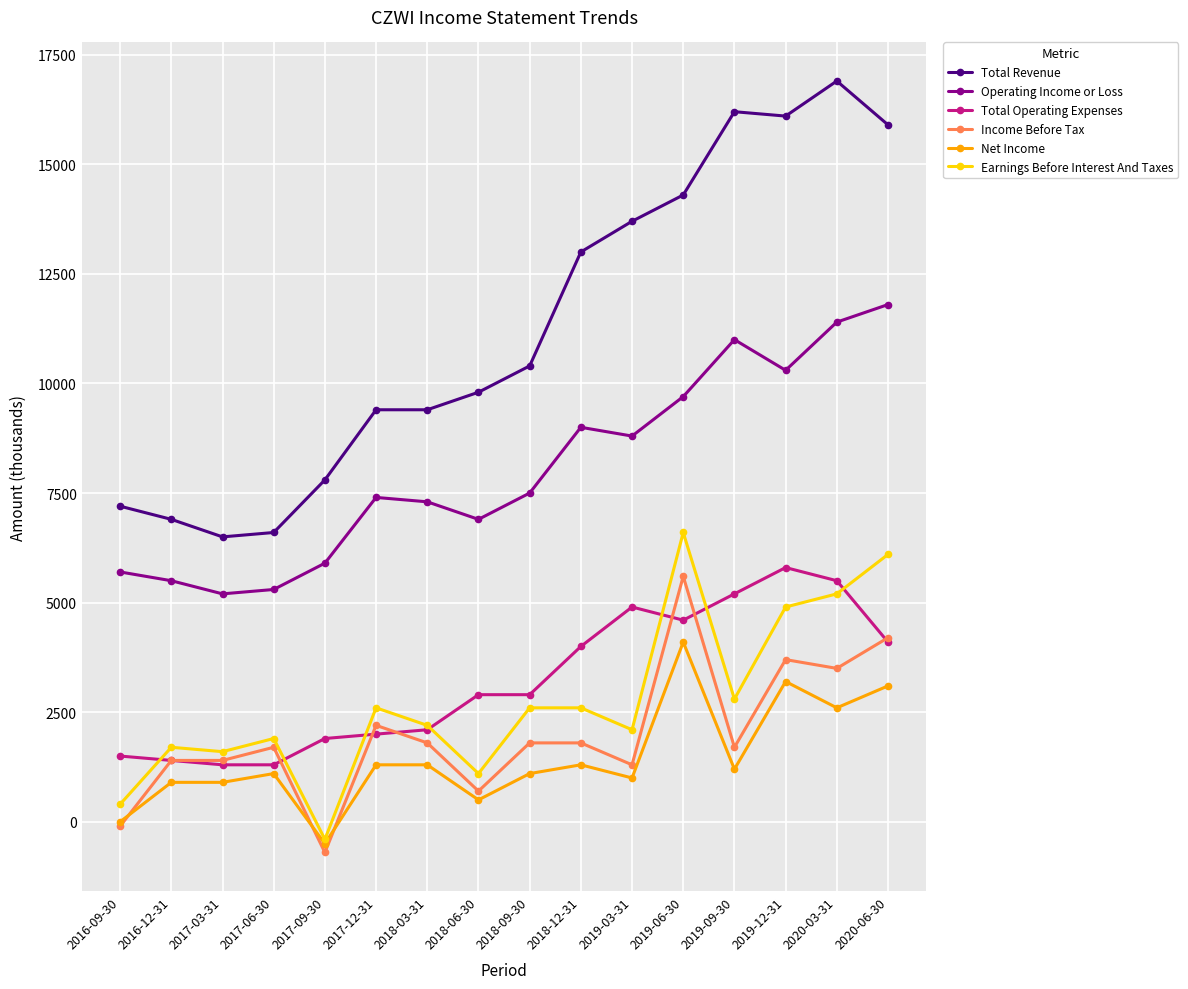

What is the smallest value displayed?

-700